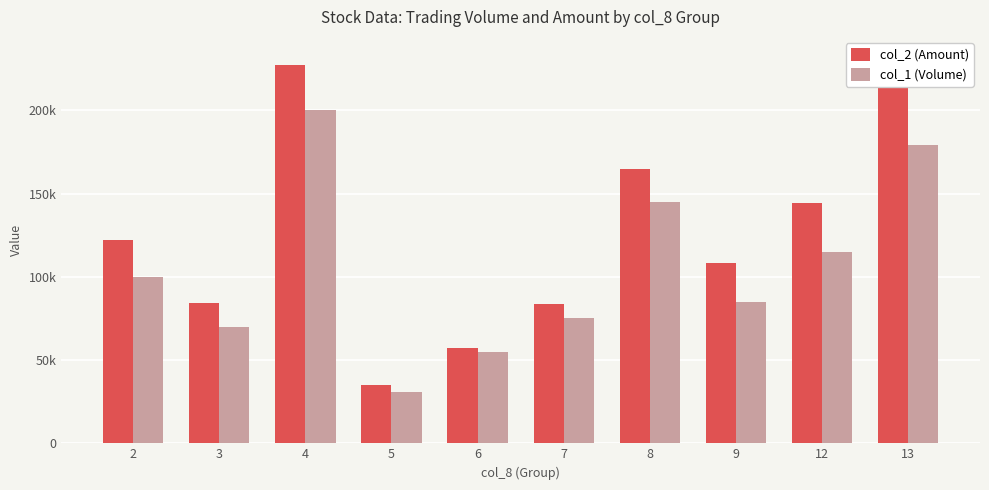

At how many categories does at least one series exceed 218802?

2